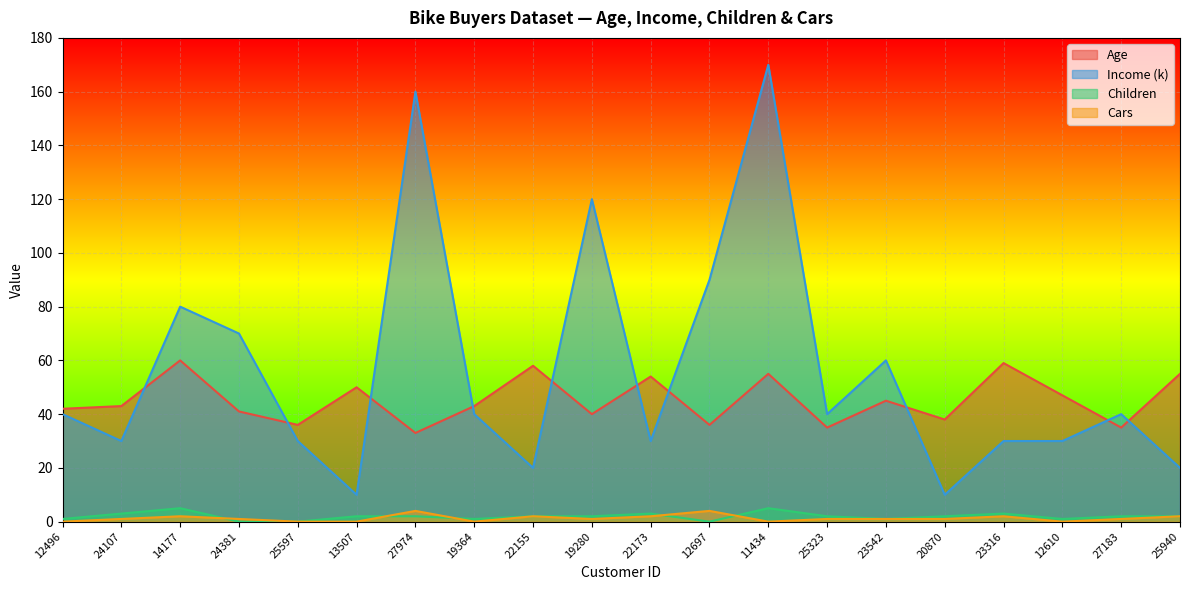

Which series has the widest spread of values?

Income (k)